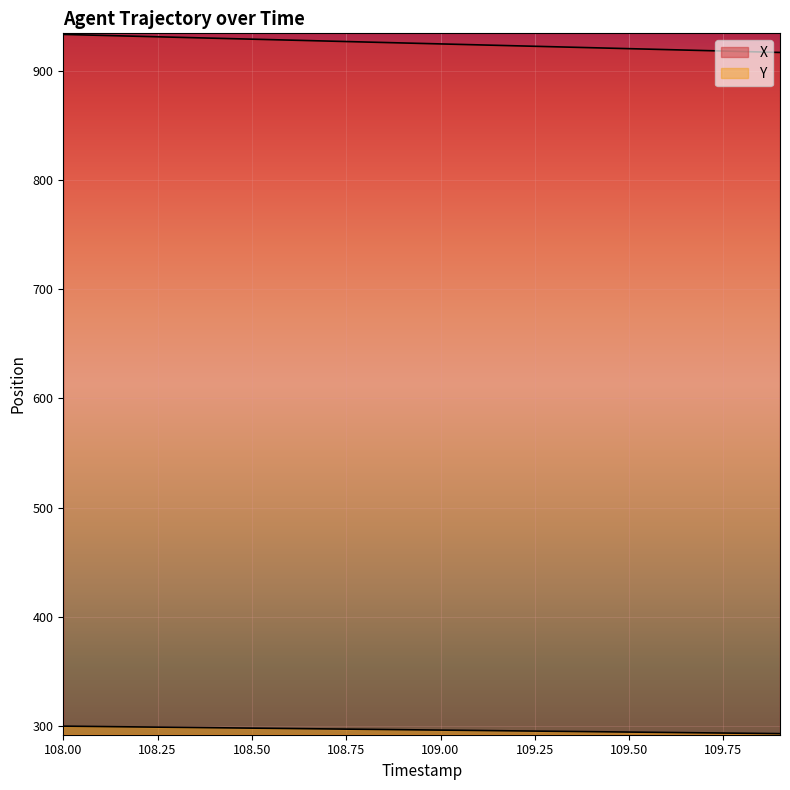

At how many categories does at least one series exceed 667?

20